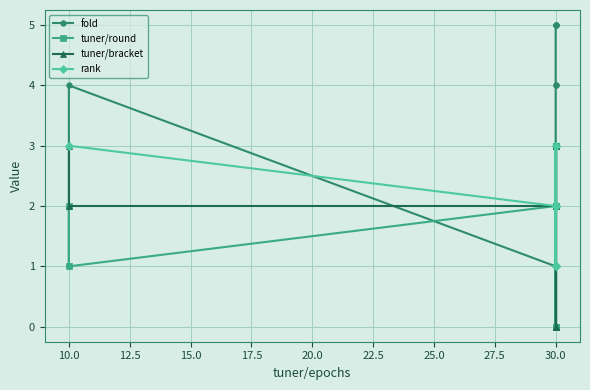

True or false: tuner/round and rank intersect in this chart.

True